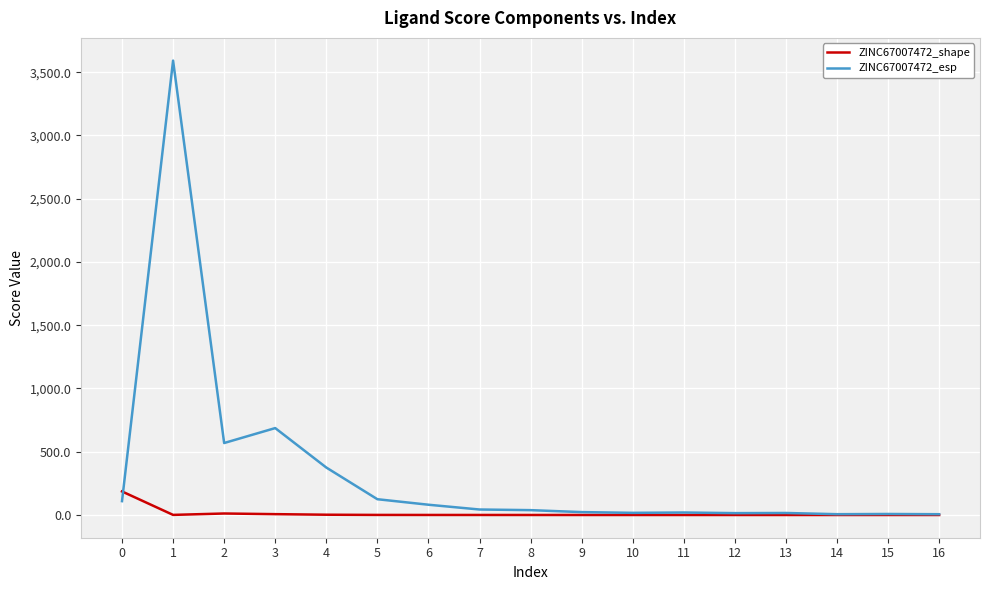

Rank the series by their maximum value, from highest to lowest.

ZINC67007472_esp, ZINC67007472_shape